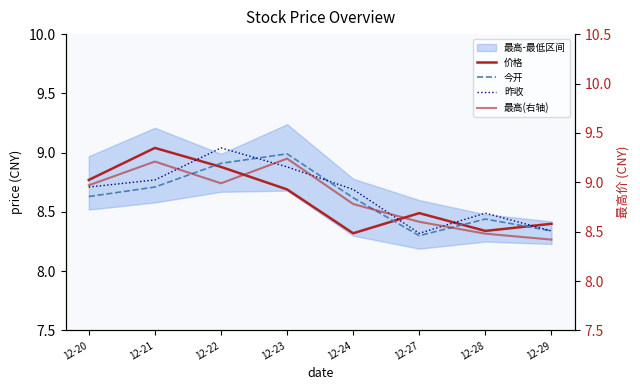

What is the total value across all series at 12-29?

33.5